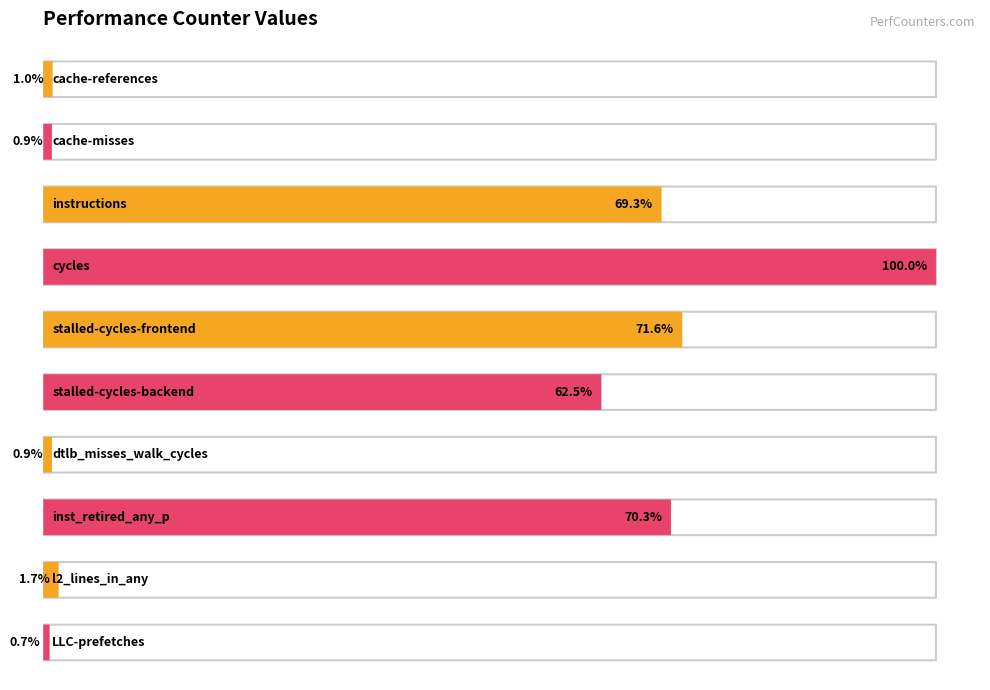

List the labels in order of value, largest first.

cycles, stalled-cycles-frontend, inst_retired_any_p, instructions, stalled-cycles-backend, l2_lines_in_any, cache-references, dtlb_misses_walk_cycles, cache-misses, LLC-prefetches